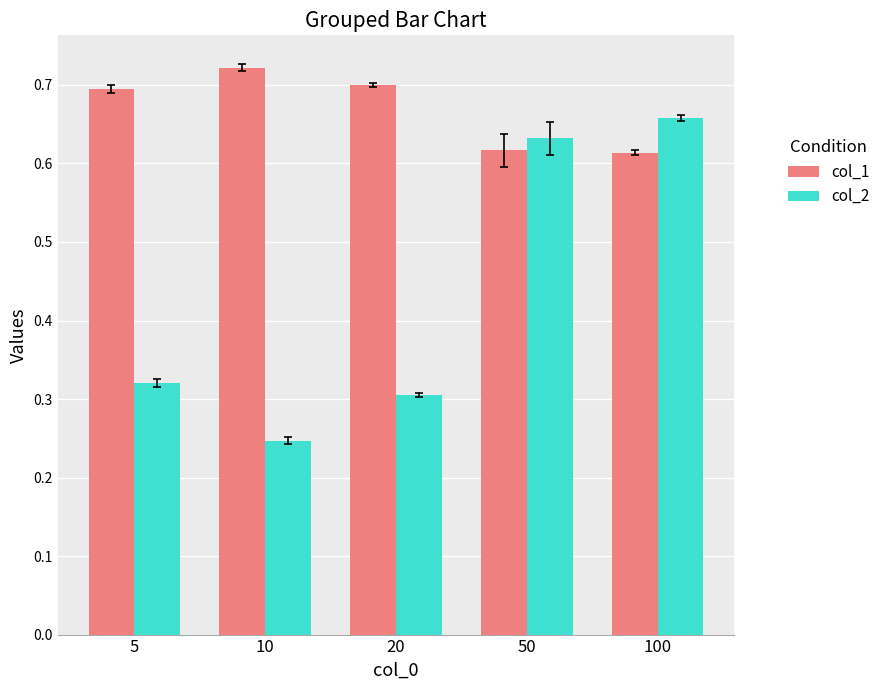

Which series changed the most between 5 and 100?

col_2